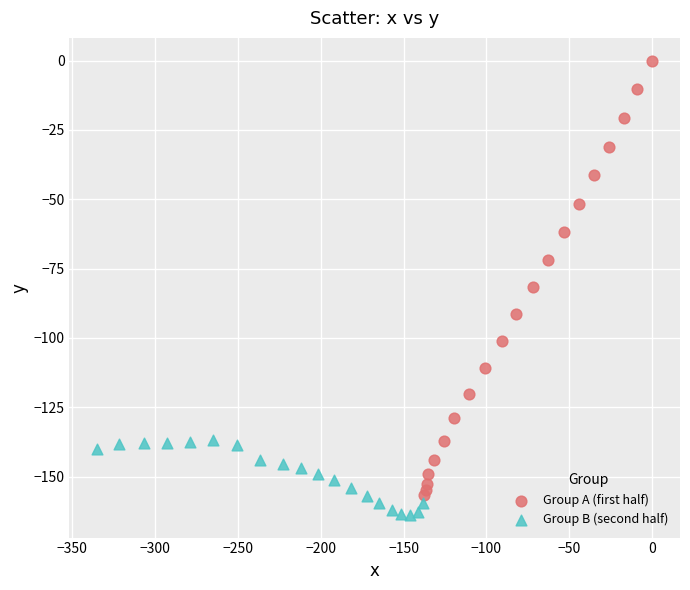

Which series reaches the maximum Y coordinate?

Group A (first half)